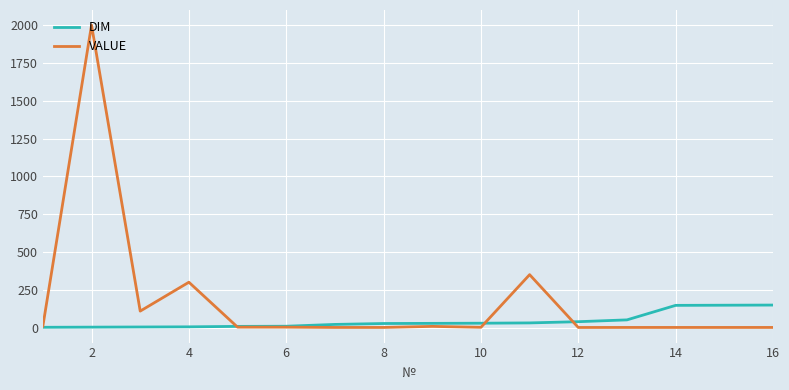

Rank the series by their maximum value, from highest to lowest.

VALUE, DIM